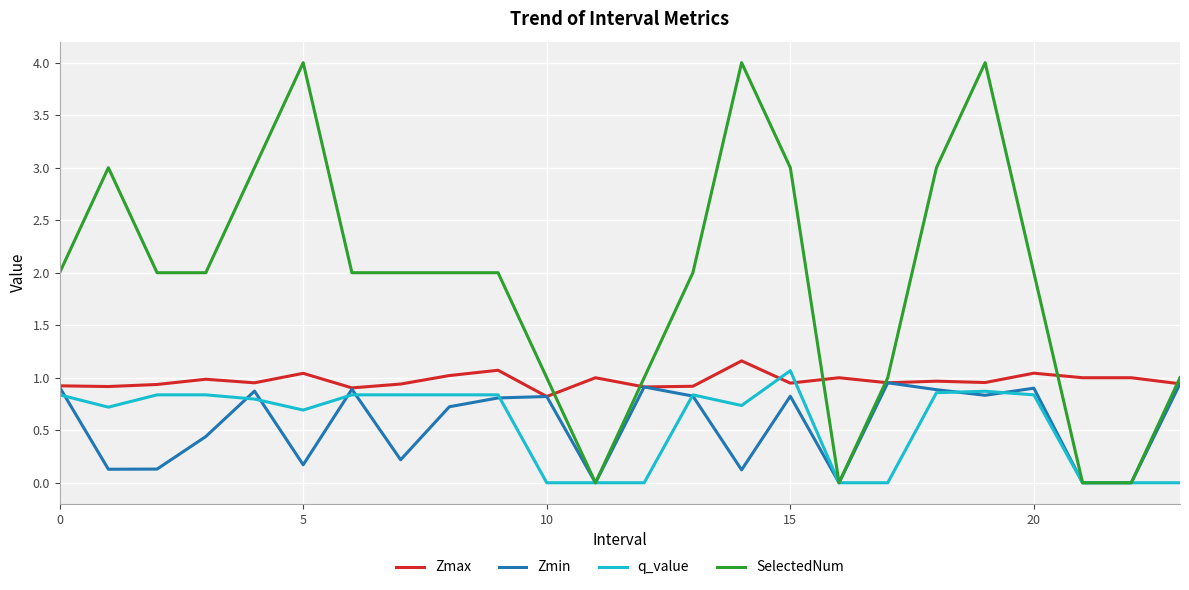

Which series has the widest spread of values?

SelectedNum